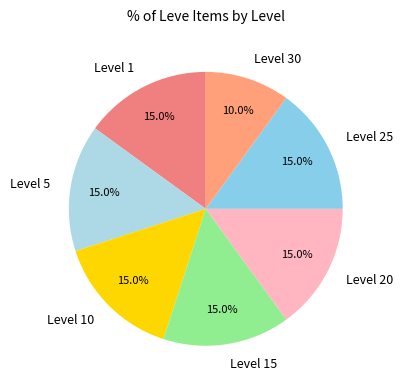

What is the smallest slice in the pie chart?

Level 30